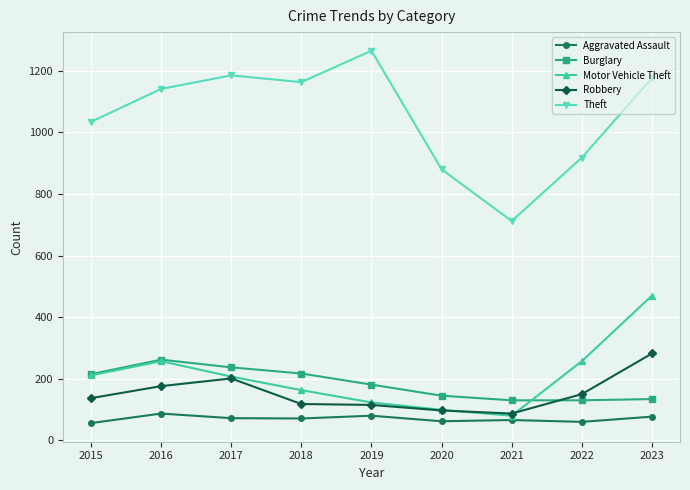

Which series has the widest spread of values?

Theft